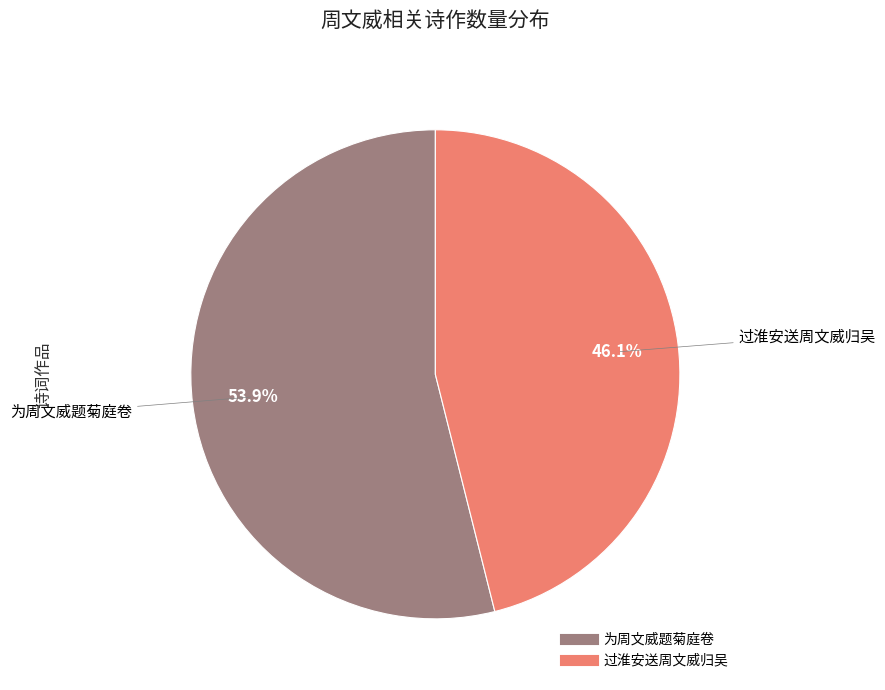

To the nearest percent, what portion does 为周文威题菊庭卷 represent?

54%